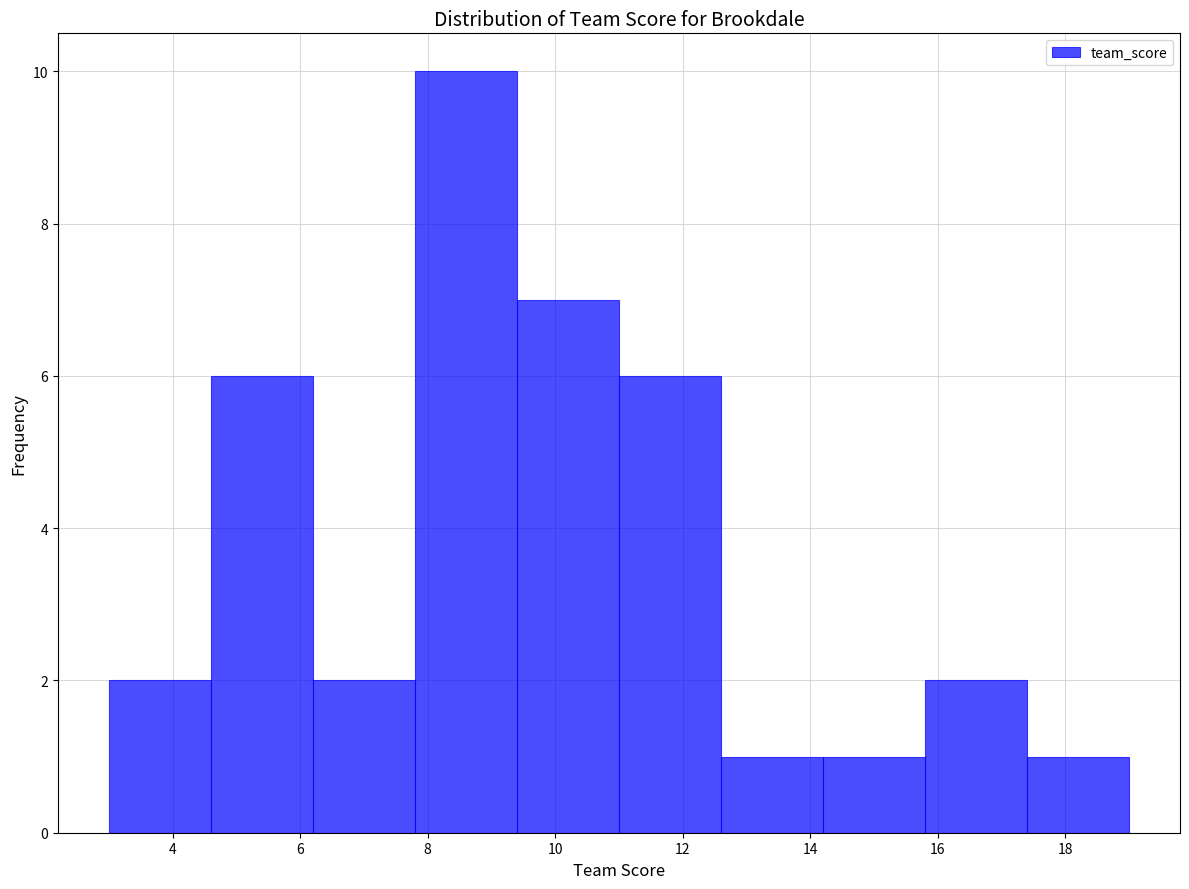

Reading left to right, transcribe this chart: for each bar, give the range it covers on the x-axis and its height. The values are not printed on the chart, so give them approximately, as read against the axis.

3.0 to 4.6: 2
4.6 to 6.2: 6
6.2 to 7.8: 2
7.8 to 9.4: 10
9.4 to 11.0: 7
11.0 to 12.6: 6
12.6 to 14.2: 1
14.2 to 15.8: 1
15.8 to 17.4: 2
17.4 to 19.0: 1